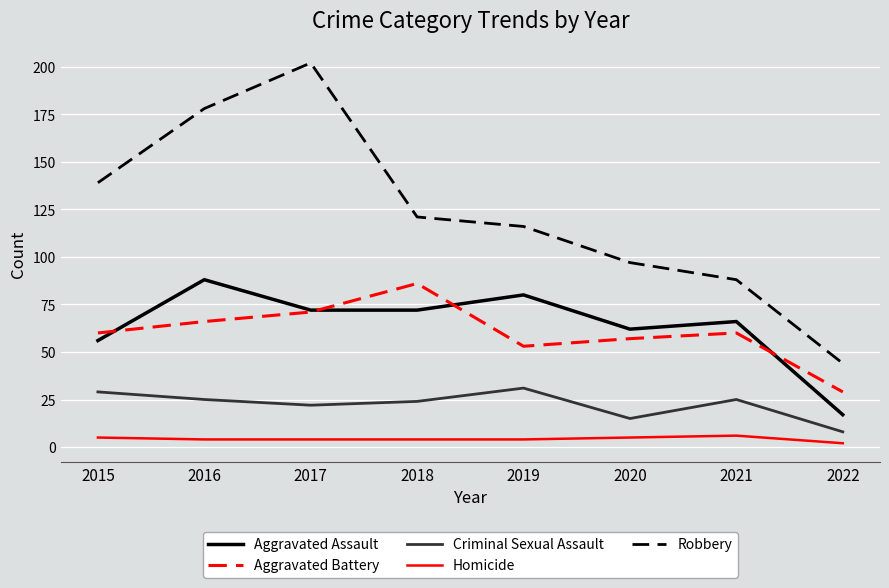

At which category does the chart reach its peak across all series?

2017